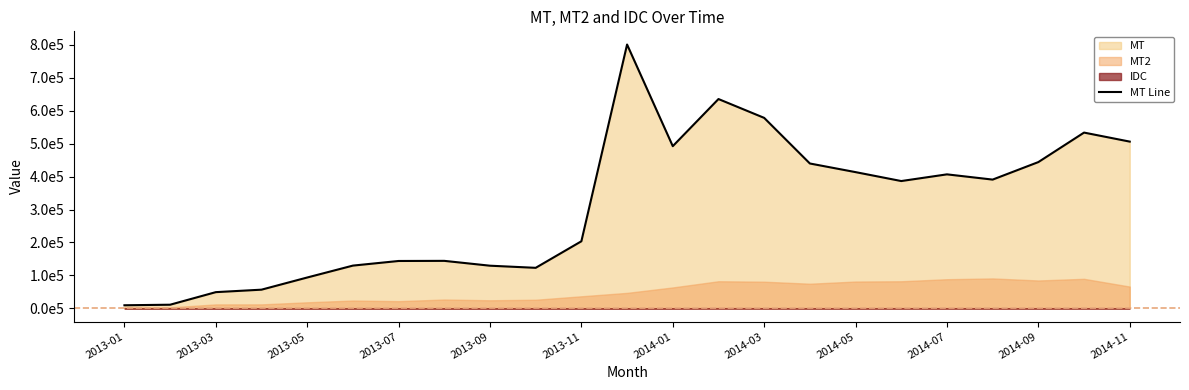

The value at 13 is 635378.0. True or false?

True